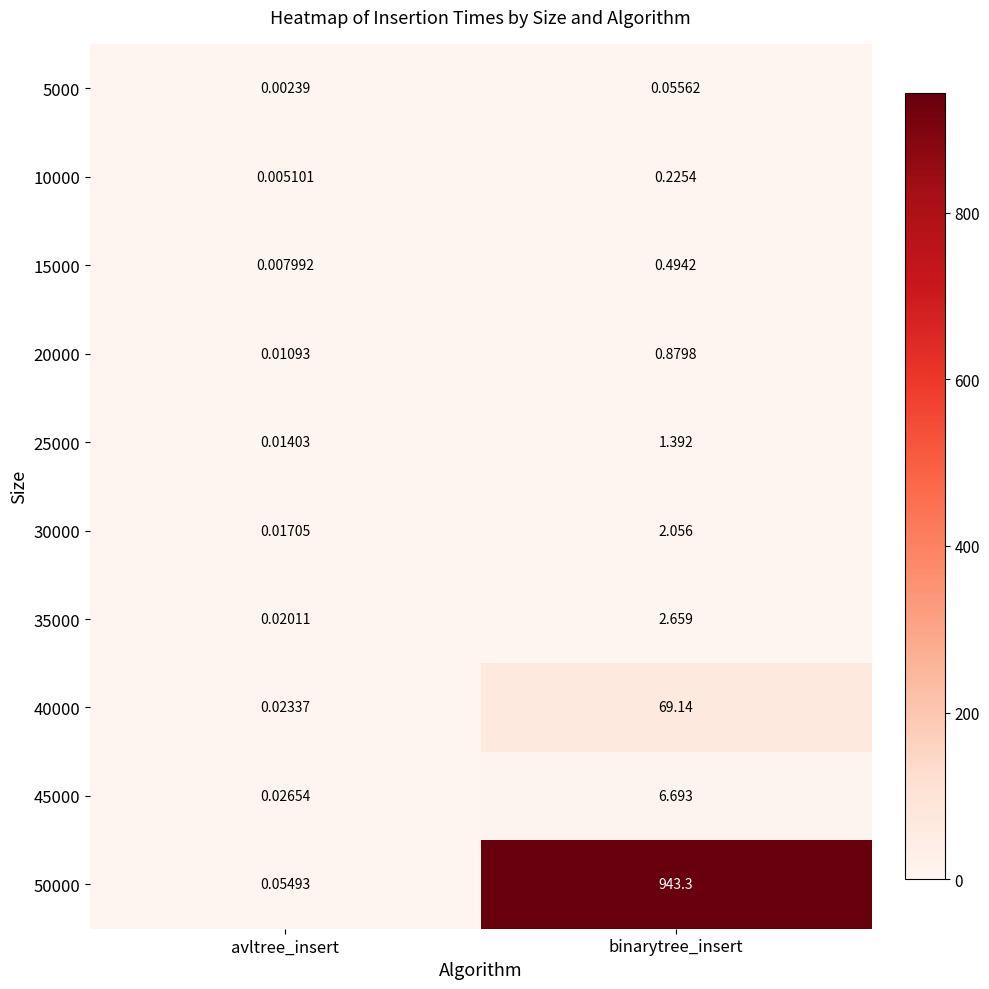

At which category is the sum across all series the highest?

binarytree_insert